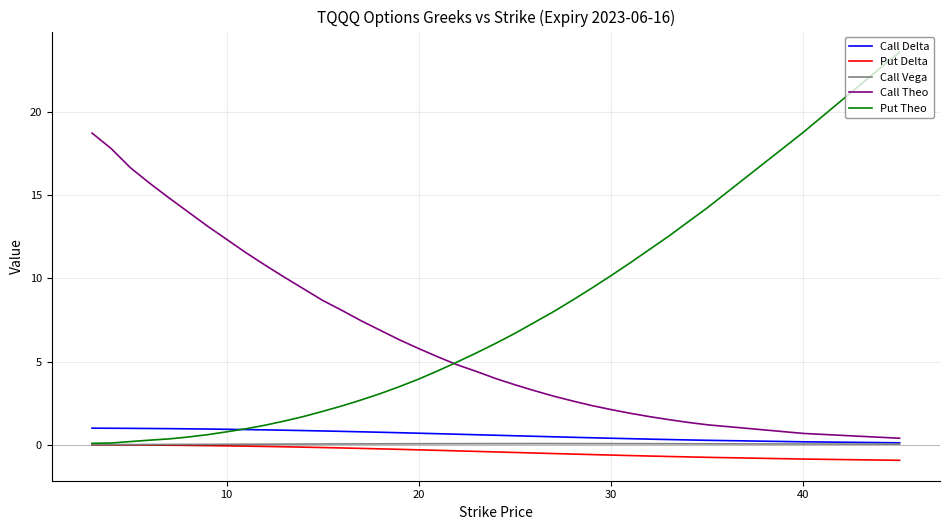

What is the minimum value shown in the chart?

-0.9